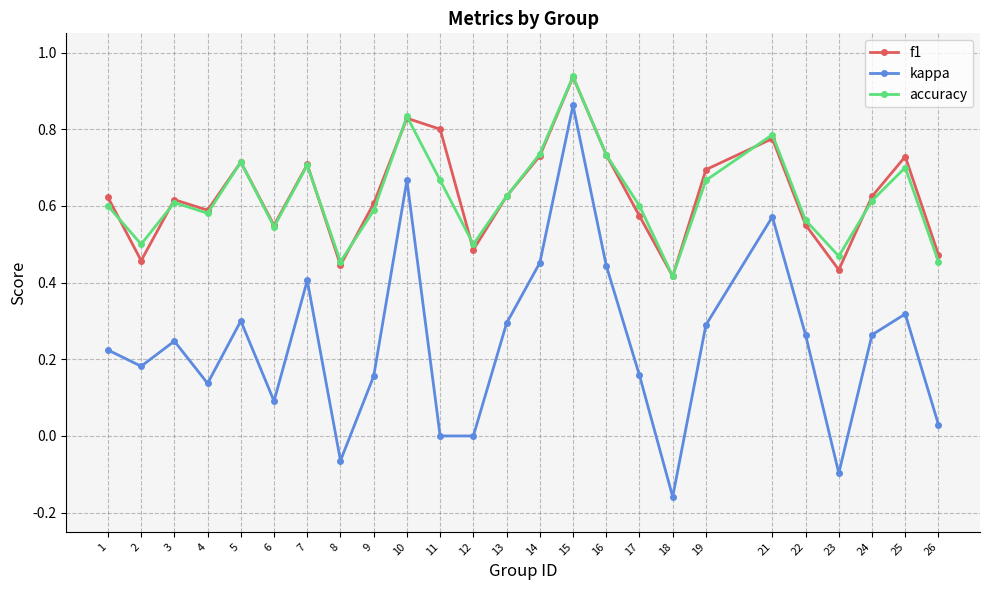

True or false: kappa and f1 intersect in this chart.

False